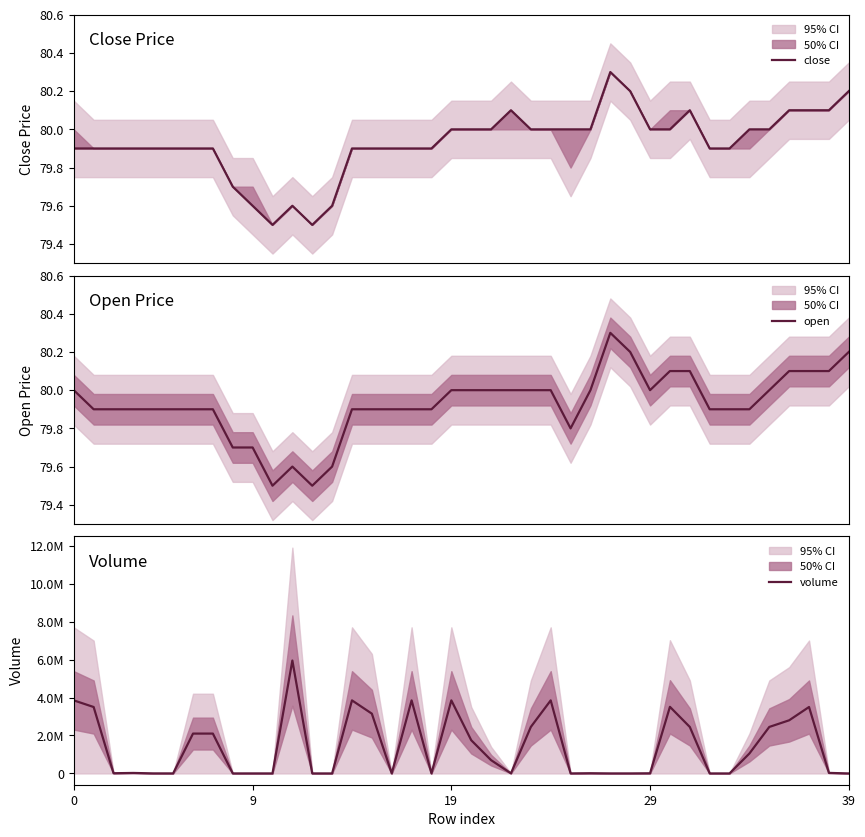

Which series has the largest total across all categories?

volume